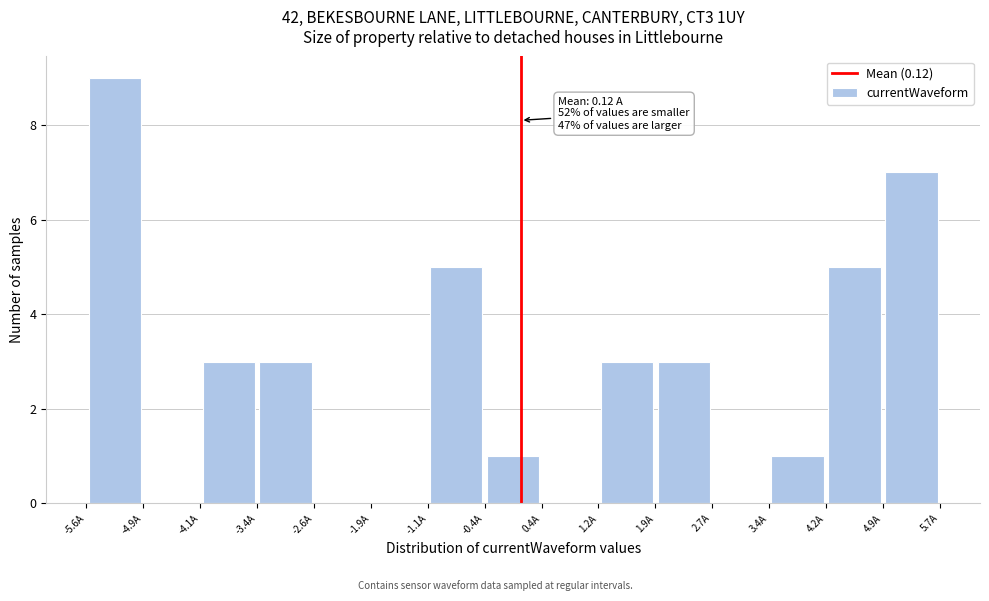

Which range on the x-axis has the tallest bar?

-5.6 to -4.9